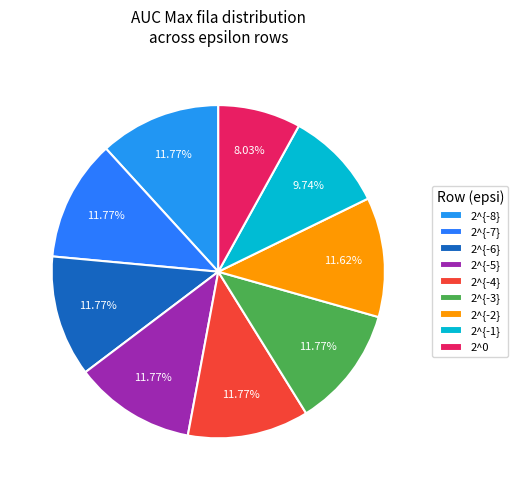

Which category has the biggest portion of the pie?

2^{-8}